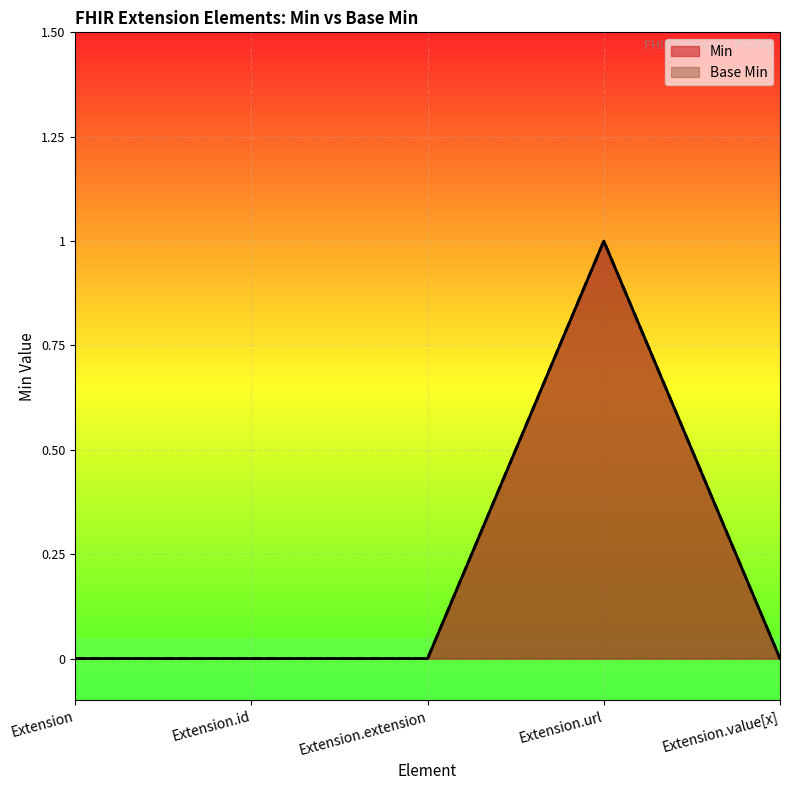

How many lines are shown in the chart?

2